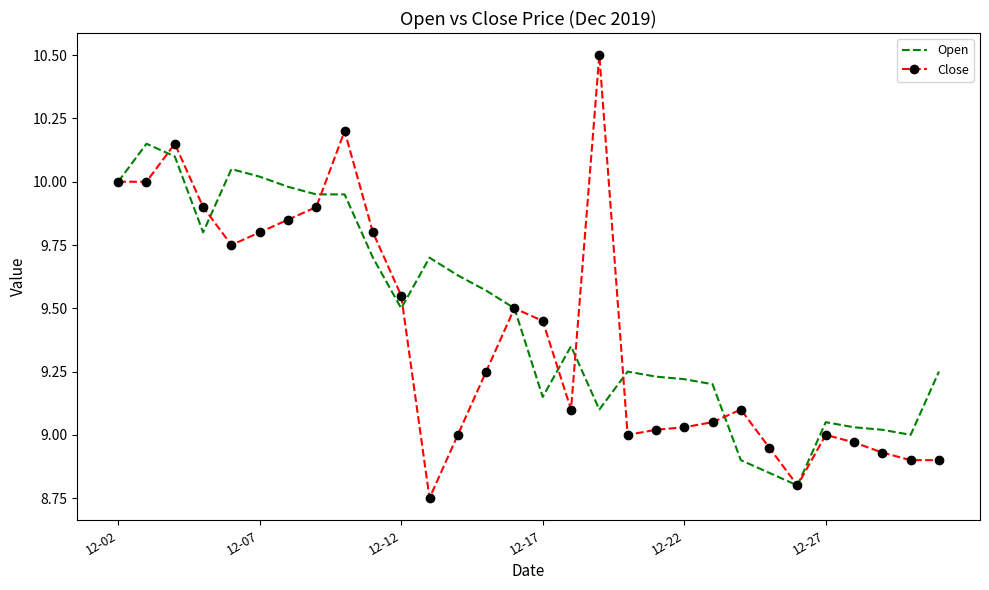

Which series has the largest range (max minus min)?

Close